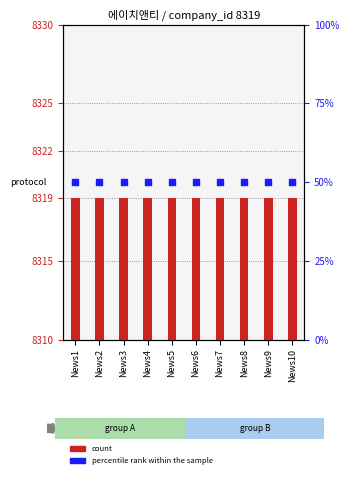

What is the total value across all series at News7?

16639